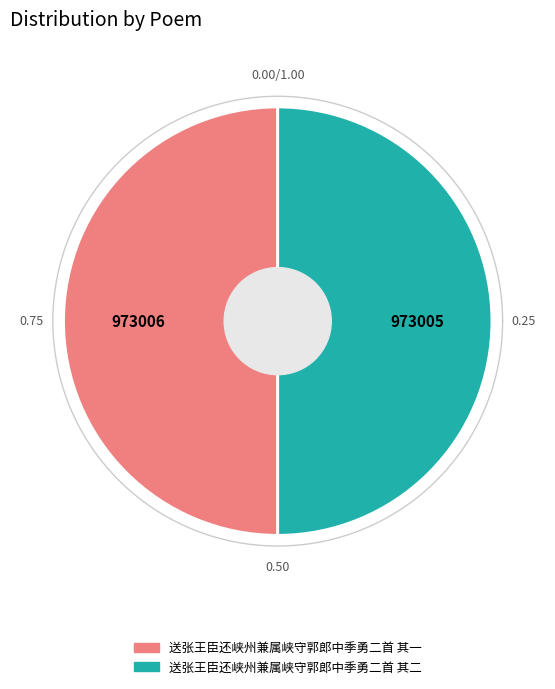

Is it true that 送张王臣还峡州兼属峡守郭郎中季勇二首 其一 is 50% of the pie?

True